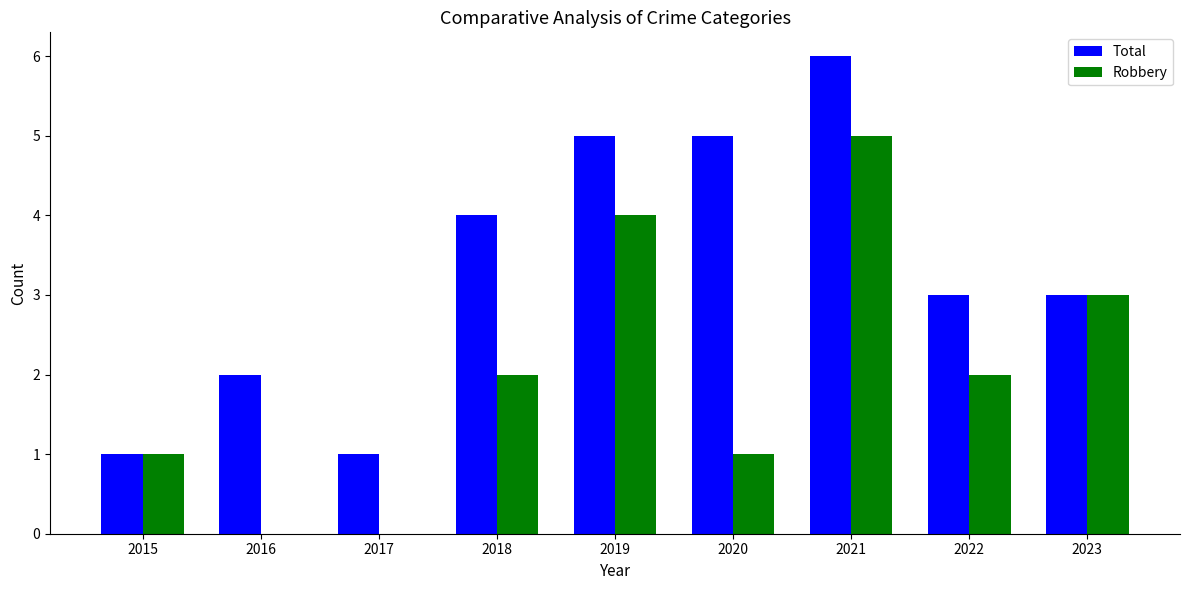

How many categories are shown in the chart?

9